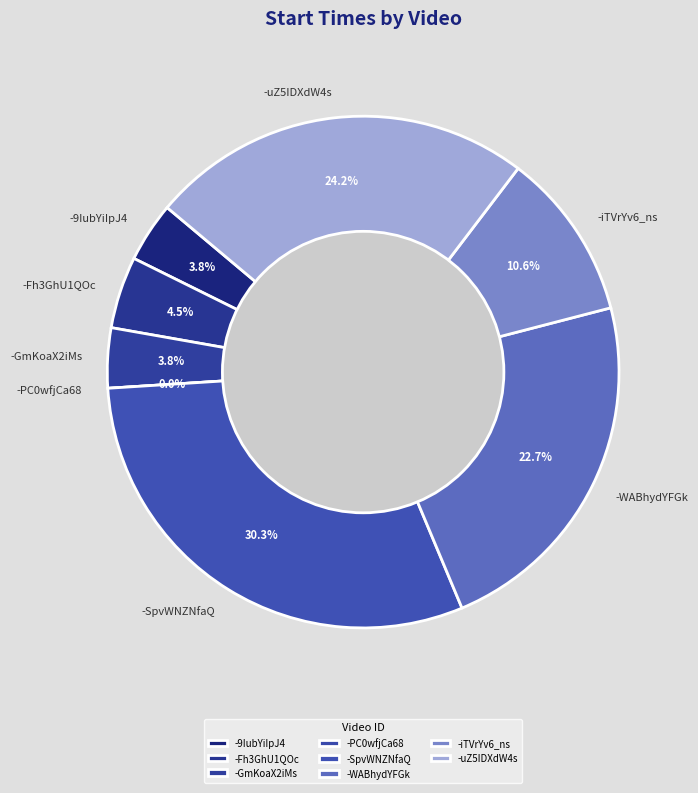

True or false: -SpvWNZNfaQ accounts for 30% of the total.

True